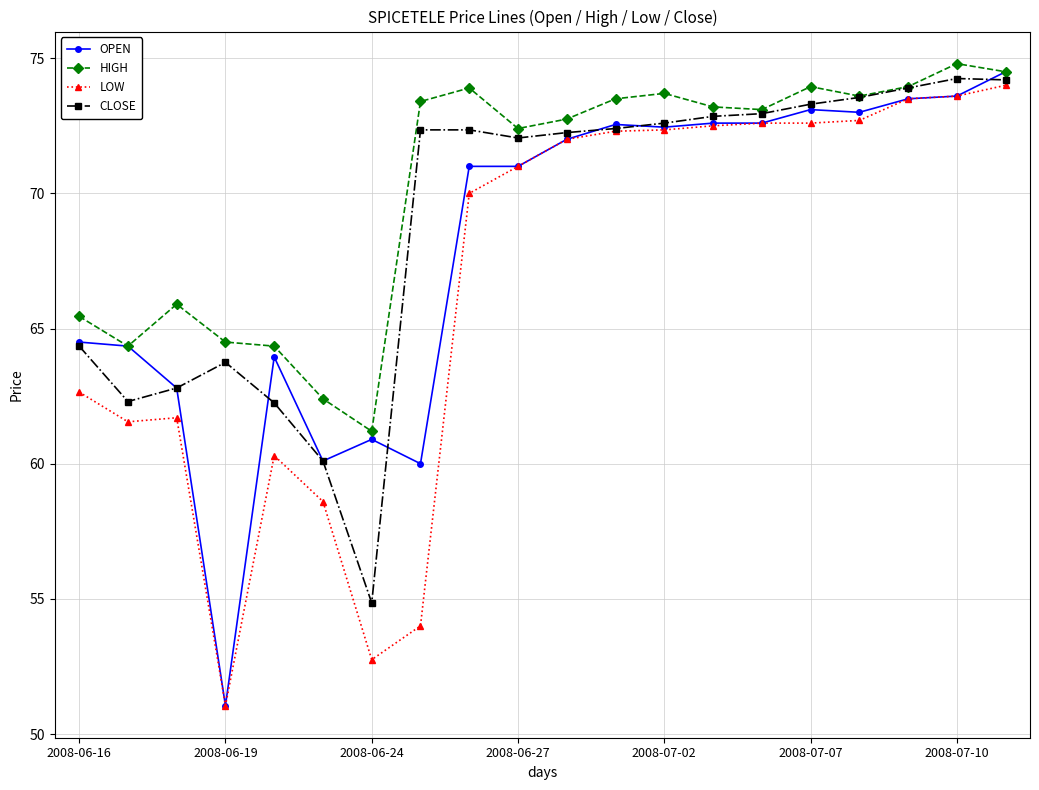

Rank the series by their maximum value, from highest to lowest.

HIGH, OPEN, CLOSE, LOW